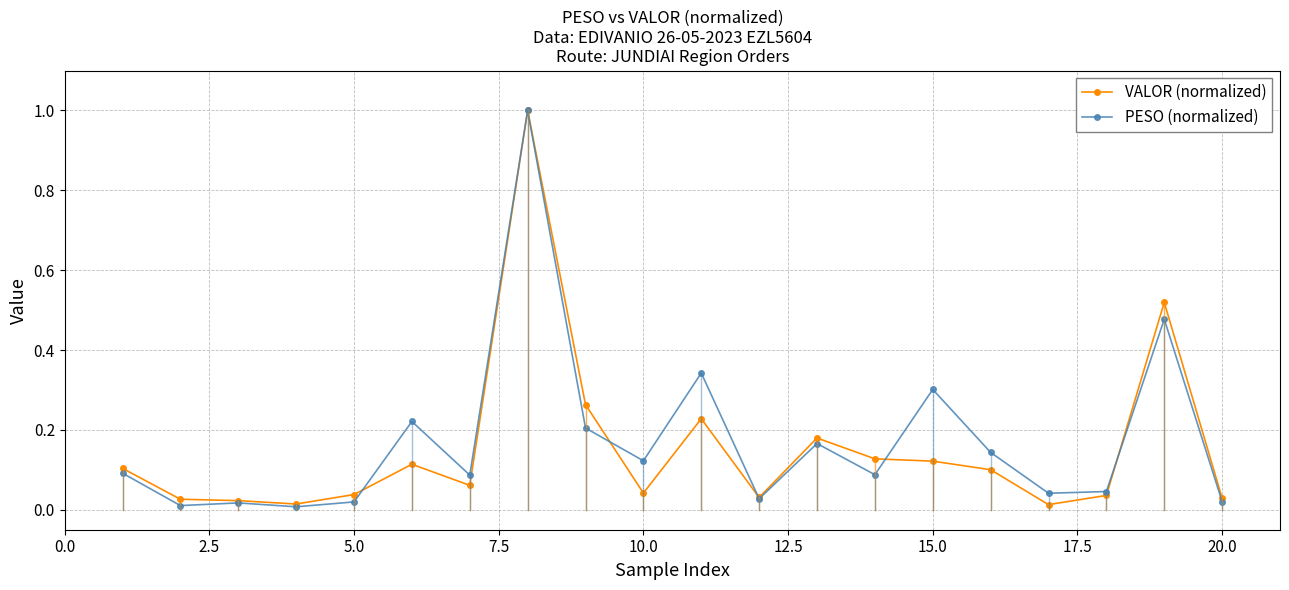

What are all the series names shown in the legend?

VALOR (normalized), PESO (normalized)